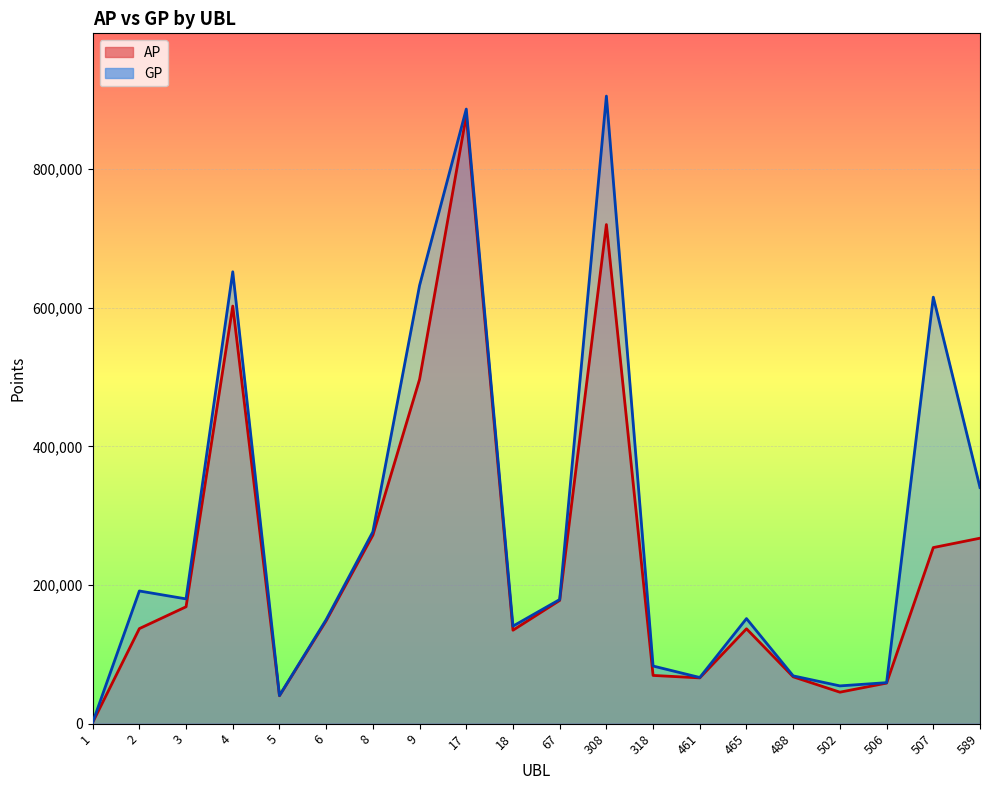

Is the value of AP at 5 greater than the value of GP at 308?

No